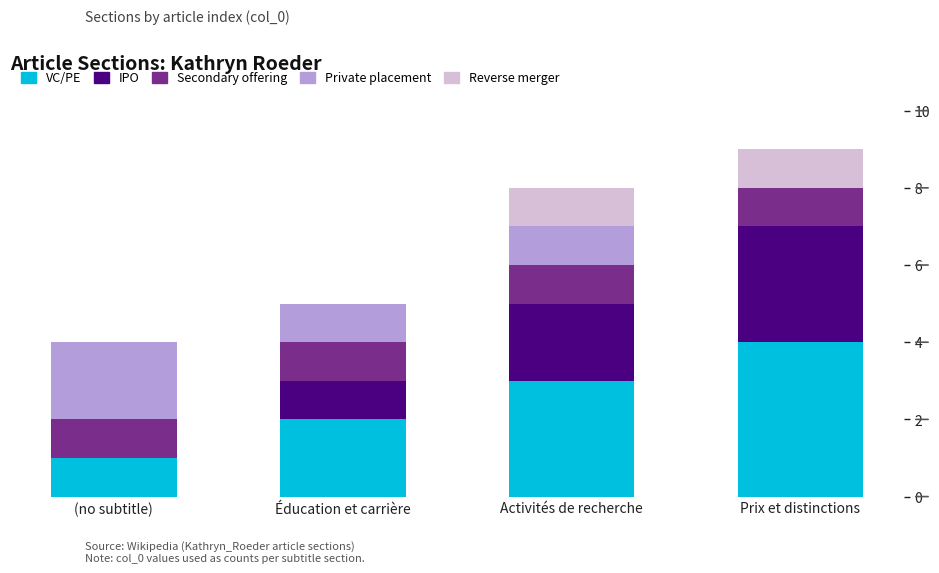

How many data points does each series have?

4